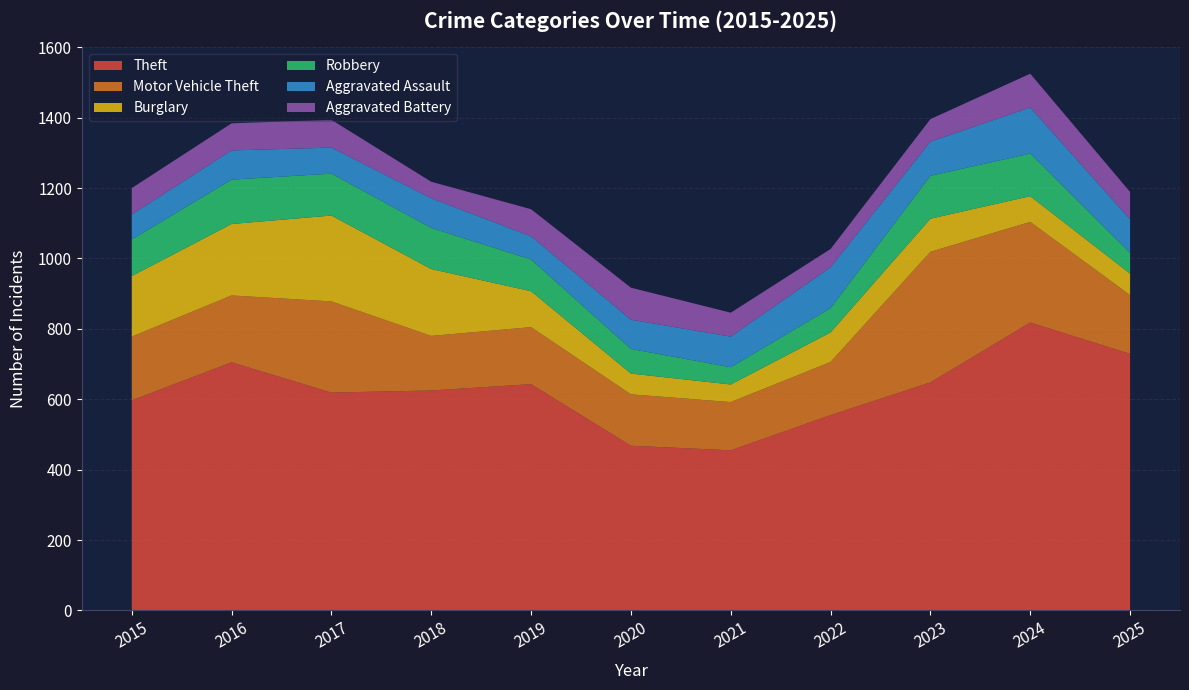

Reading right to left, extract all data points from this chart.

Theft: 2025=729	2024=818	2023=648	2022=555	2021=455	2020=468	2019=643	2018=625	2017=619	2016=705	2015=597
Motor Vehicle Theft: 2025=167	2024=286	2023=371	2022=151	2021=137	2020=146	2019=162	2018=155	2017=259	2016=190	2015=181
Burglary: 2025=61	2024=73	2023=94	2022=84	2021=50	2020=59	2019=102	2018=190	2017=244	2016=203	2015=172
Robbery: 2025=59	2024=121	2023=122	2022=69	2021=49	2020=70	2019=90	2018=117	2017=119	2016=126	2015=104
Aggravated Assault: 2025=95	2024=131	2023=97	2022=116	2021=87	2020=83	2019=66	2018=84	2017=74	2016=83	2015=71
Aggravated Battery: 2025=78	2024=96	2023=64	2022=52	2021=68	2020=91	2019=77	2018=47	2017=79	2016=77	2015=75